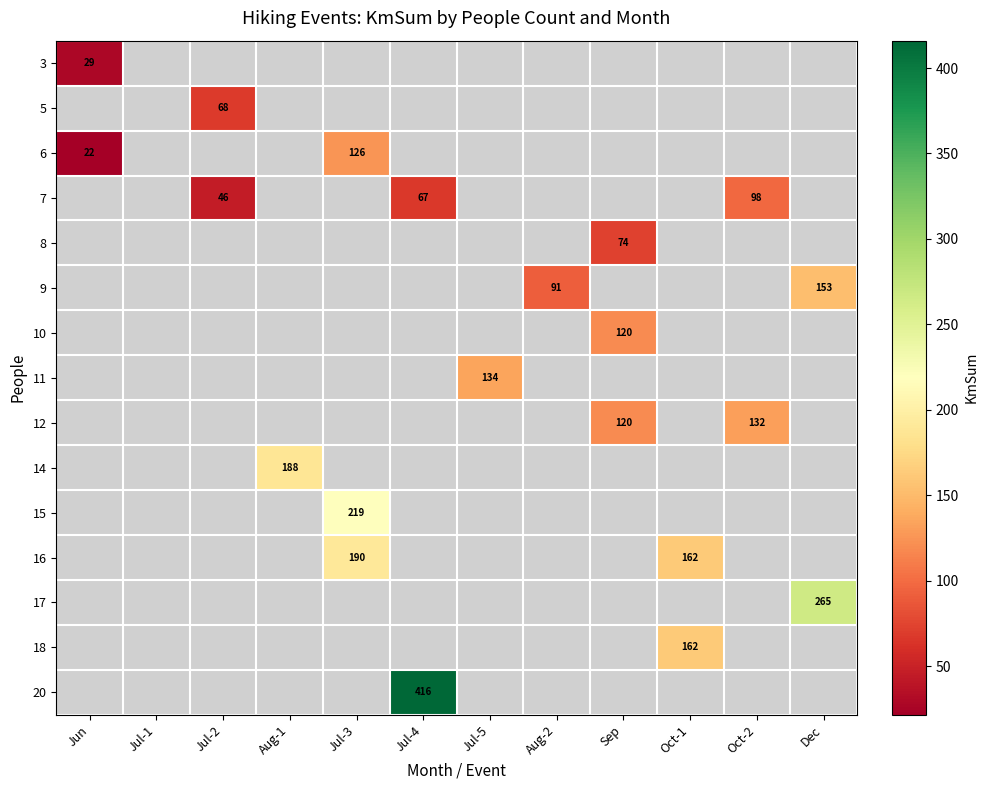

True or false: 5 has a value of 68.0 at Jul-2.

True